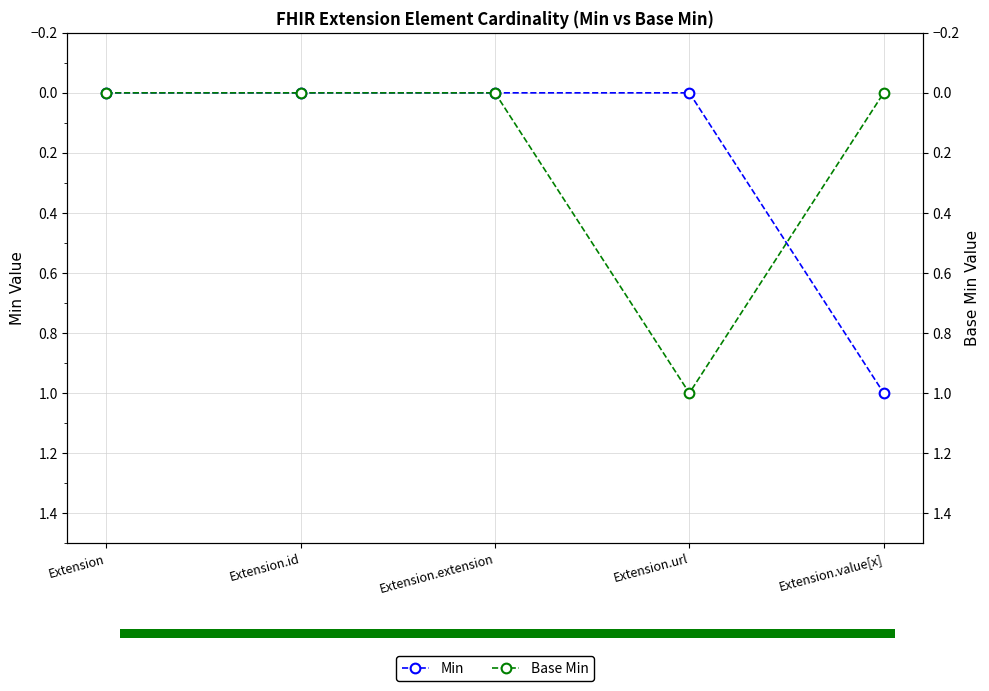

At Extension.extension, list the series in order from largest to smallest.

Min, Base Min